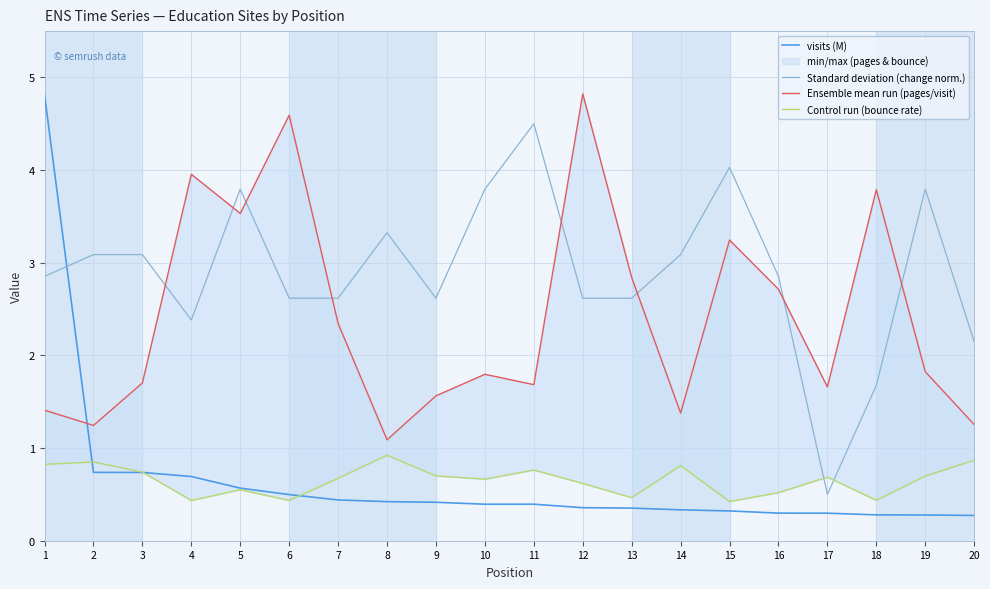

What is the sum of all Standard deviation (change norm.) values?

58.0